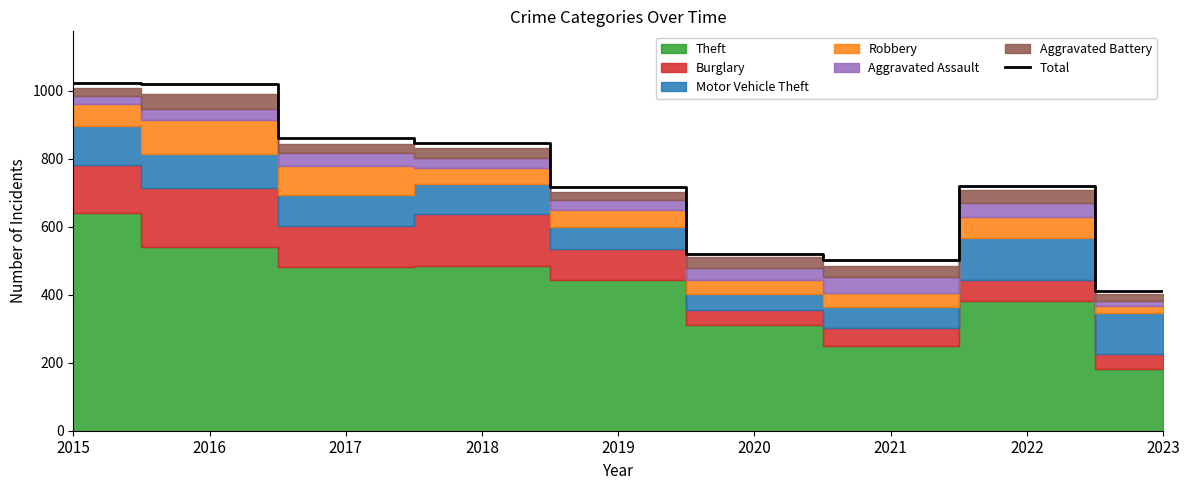

The value at 2017 is 245. True or false?

False